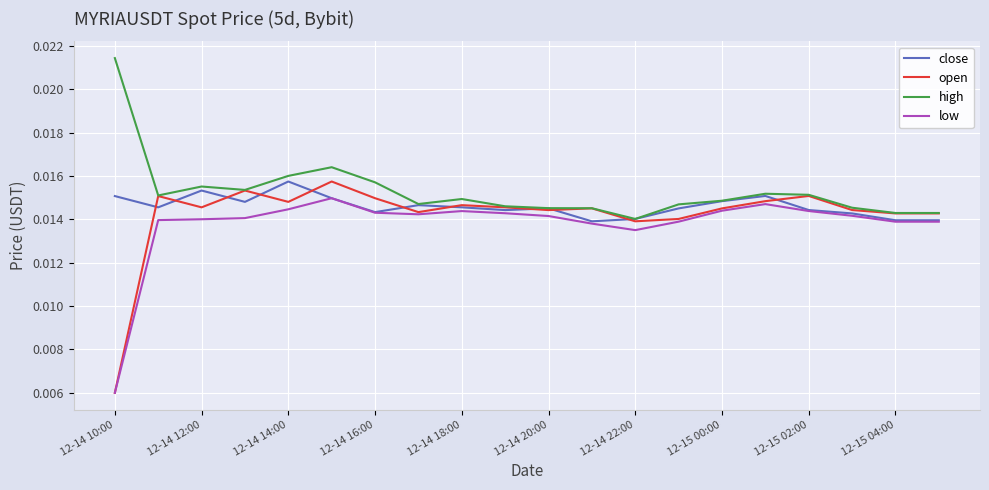

How many distinct data groups are displayed?

4